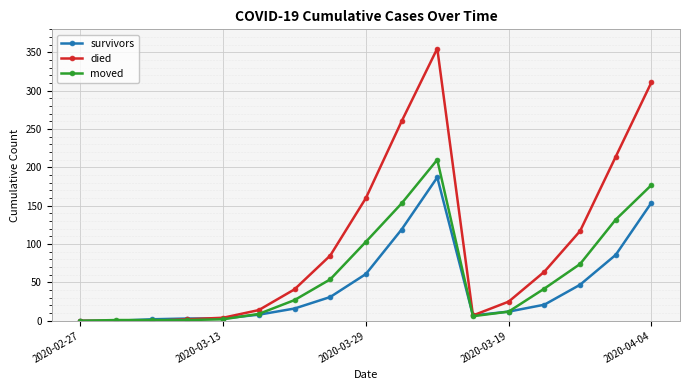

Rank the series by their maximum value, from lowest to highest.

survivors, moved, died